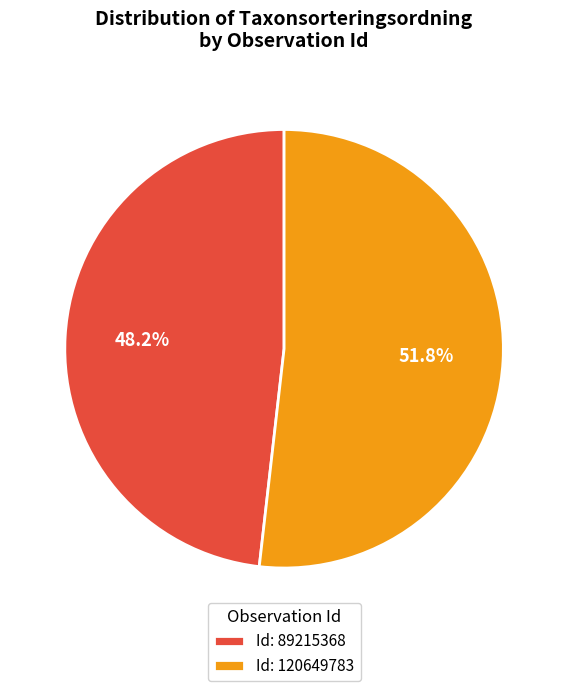

Approximately how many times larger is the value at Id: 120649783 compared to Id: 89215368?

1.1